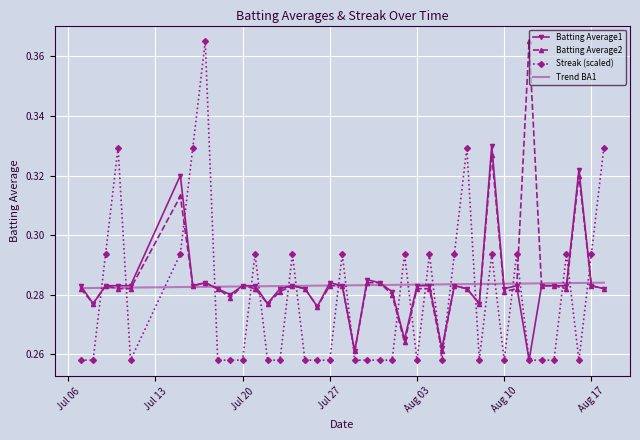

How many times do Streak (scaled) and Batting Average2 cross each other?

21